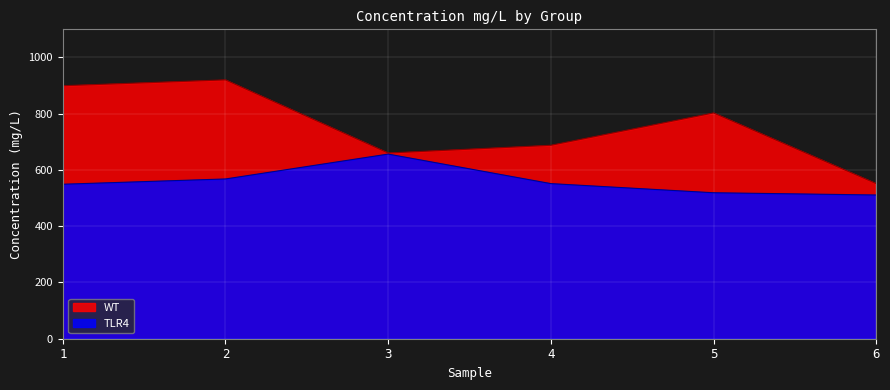

At which category is the sum across all series the highest?

2